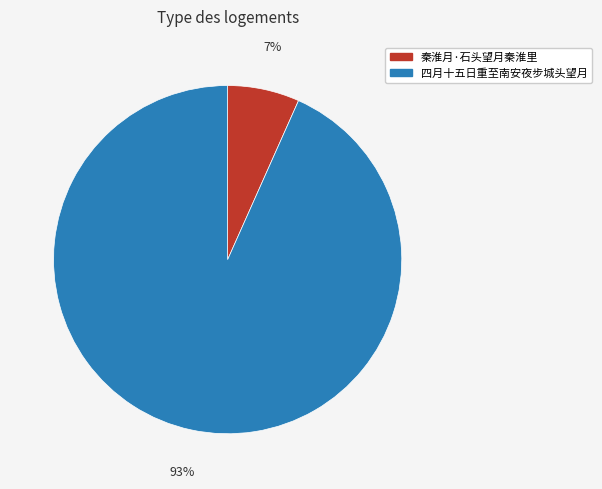

Between 四月十五日重至南安夜步城头望月 and 秦淮月·石头望月秦淮里, which is larger?

四月十五日重至南安夜步城头望月